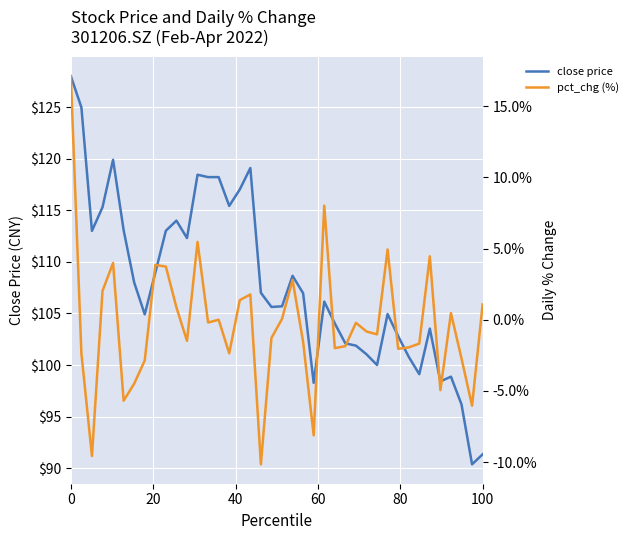

How many series are shown in this chart?

2